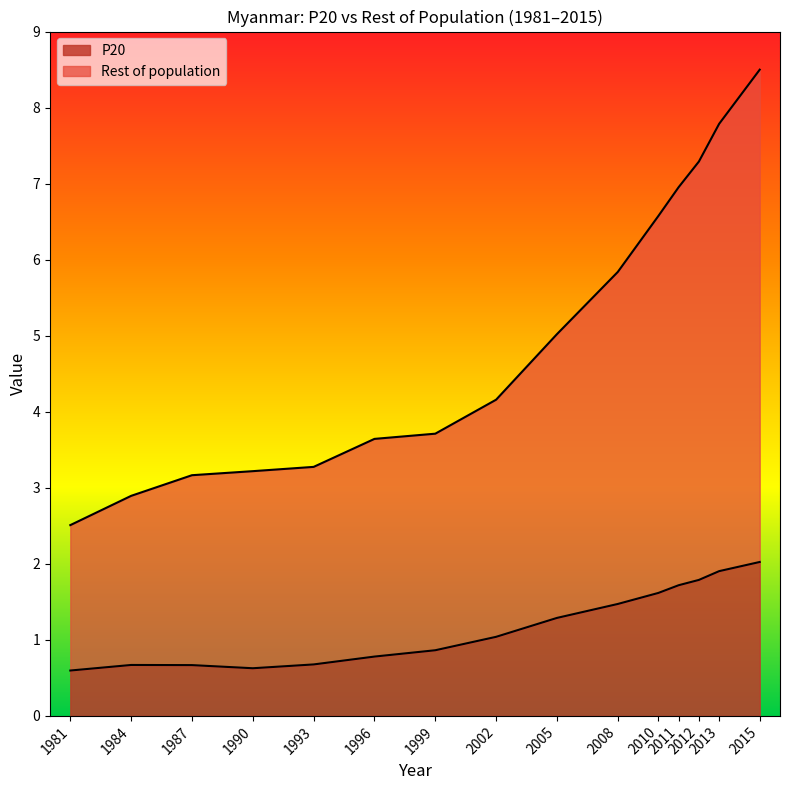

Read the P20 value at 1996.

0.8